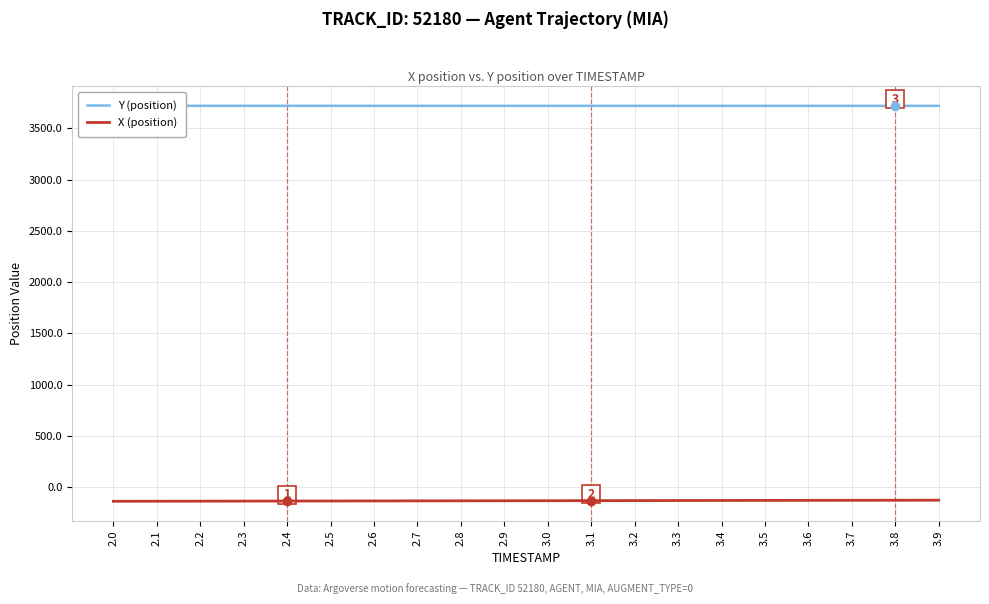

True or false: Y (position) has more than 2 interior local peaks.

False